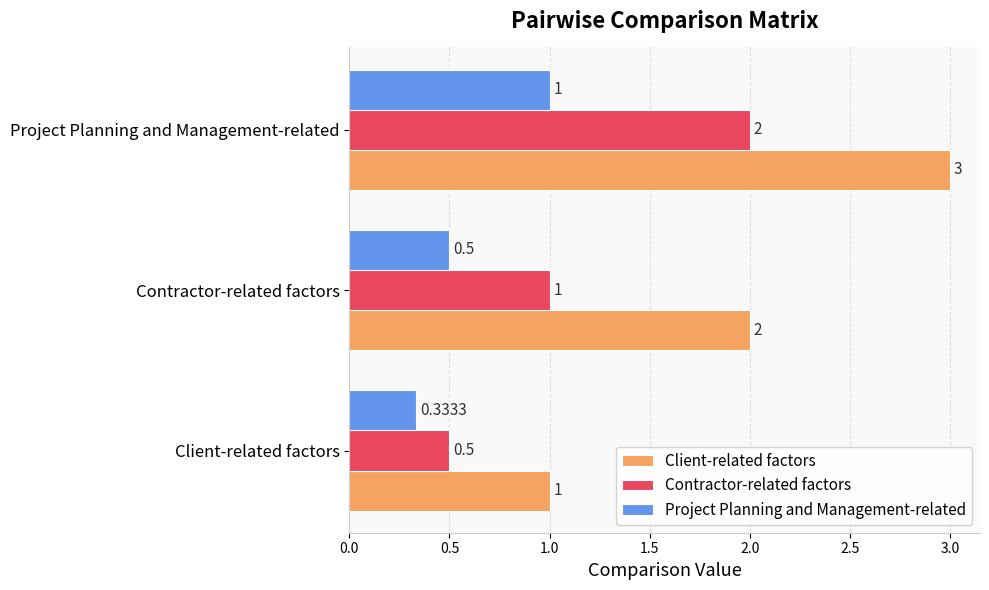

How many values in the Client-related factors series are below 2?

1